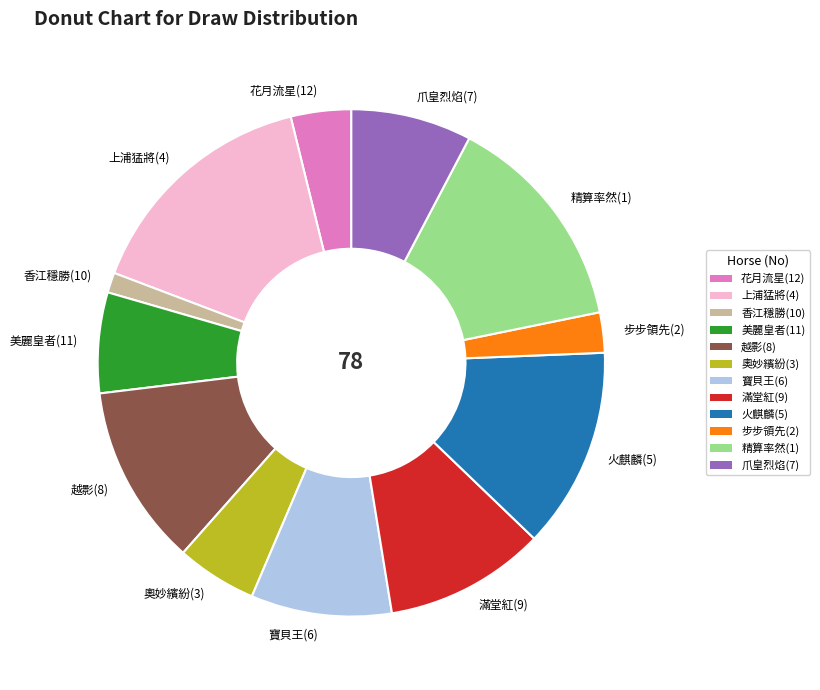

Does any single category account for the majority?

No